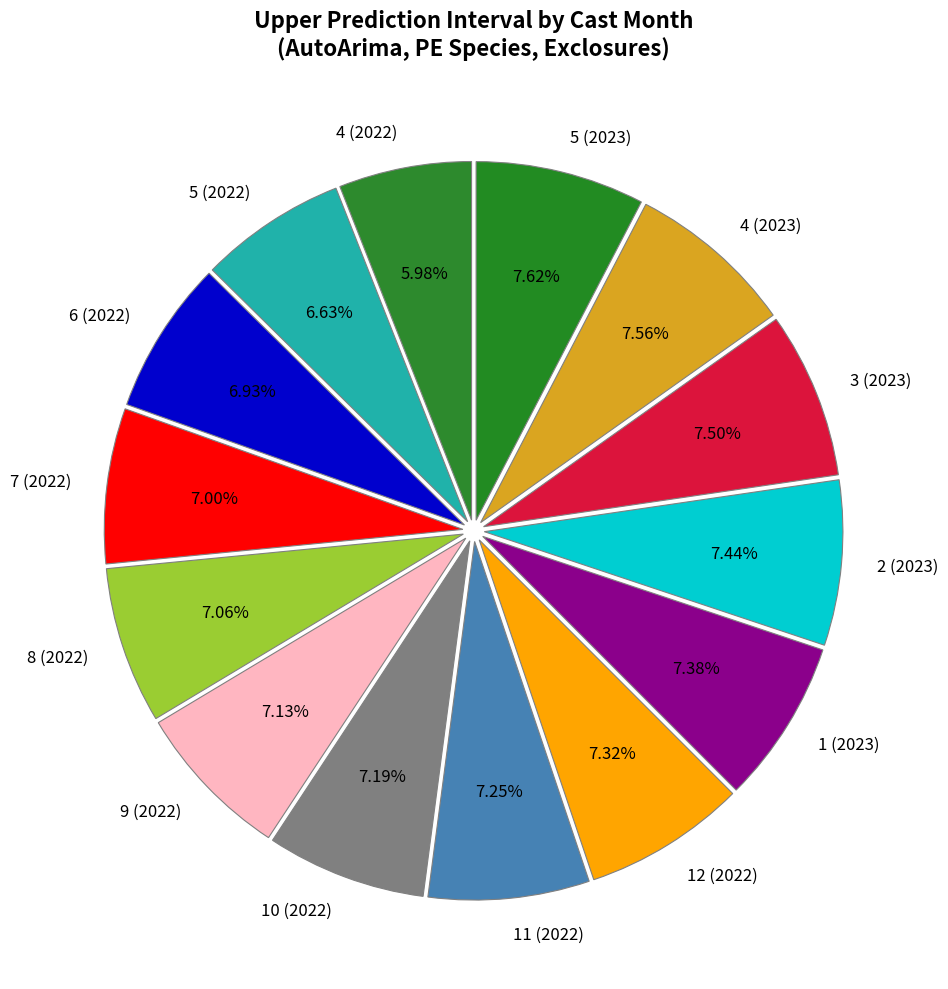

Does 12 (2022) account for over 50% of the chart?

No